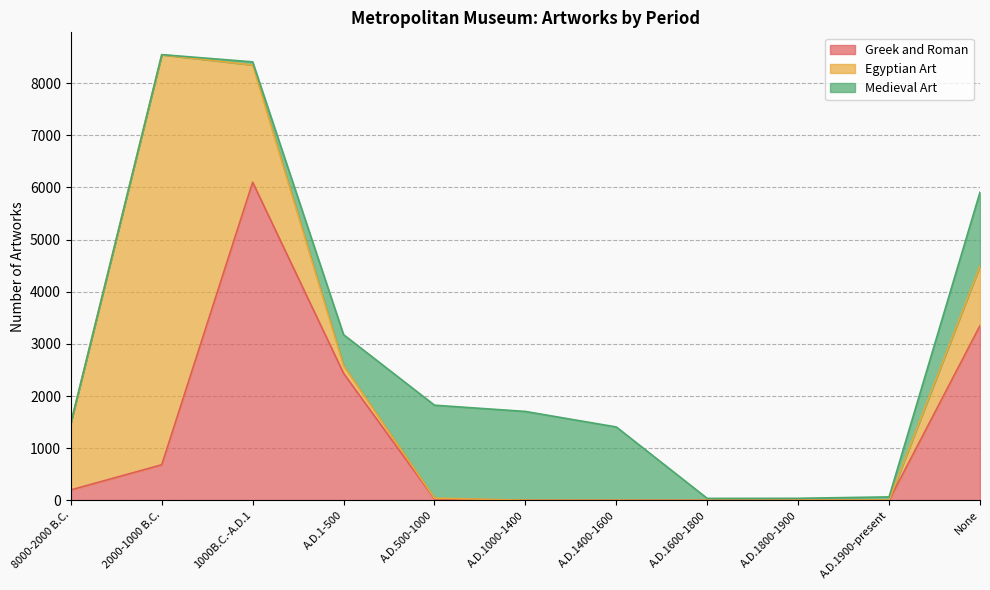

What is the label of the 11th point from the left?

None